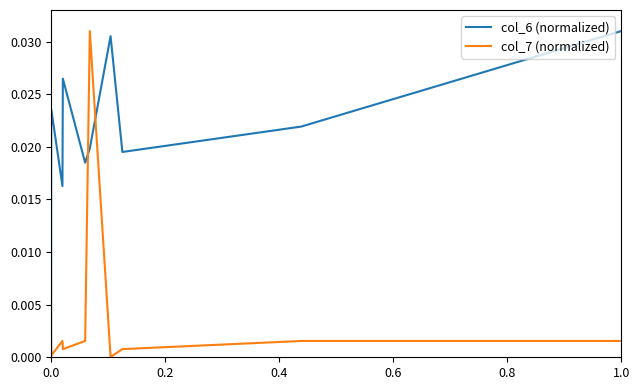

True or false: col_6 (normalized) and col_7 (normalized) intersect in this chart.

True